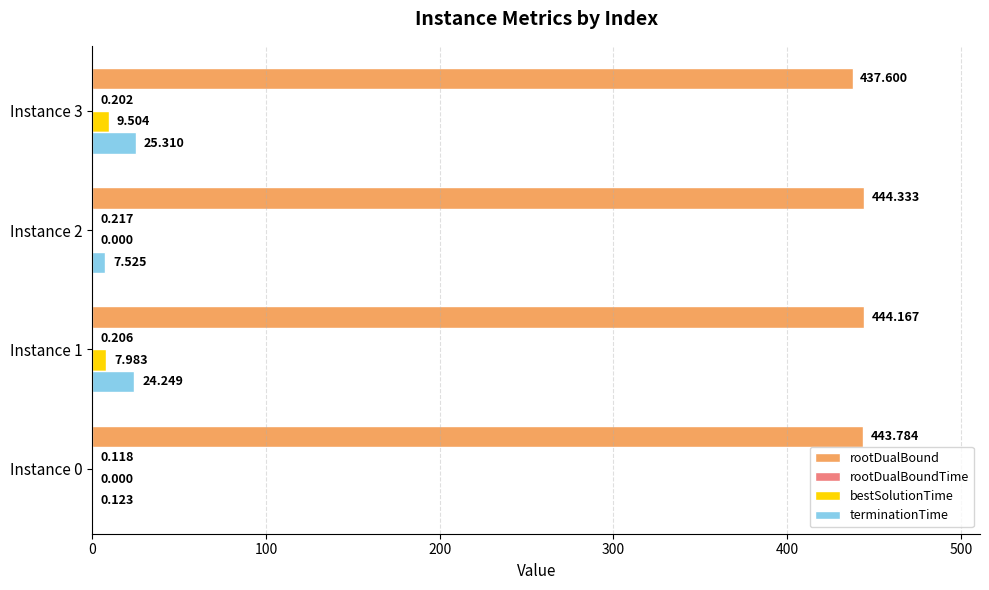

Between Instance 2 and Instance 3, which series saw the biggest shift?

terminationTime